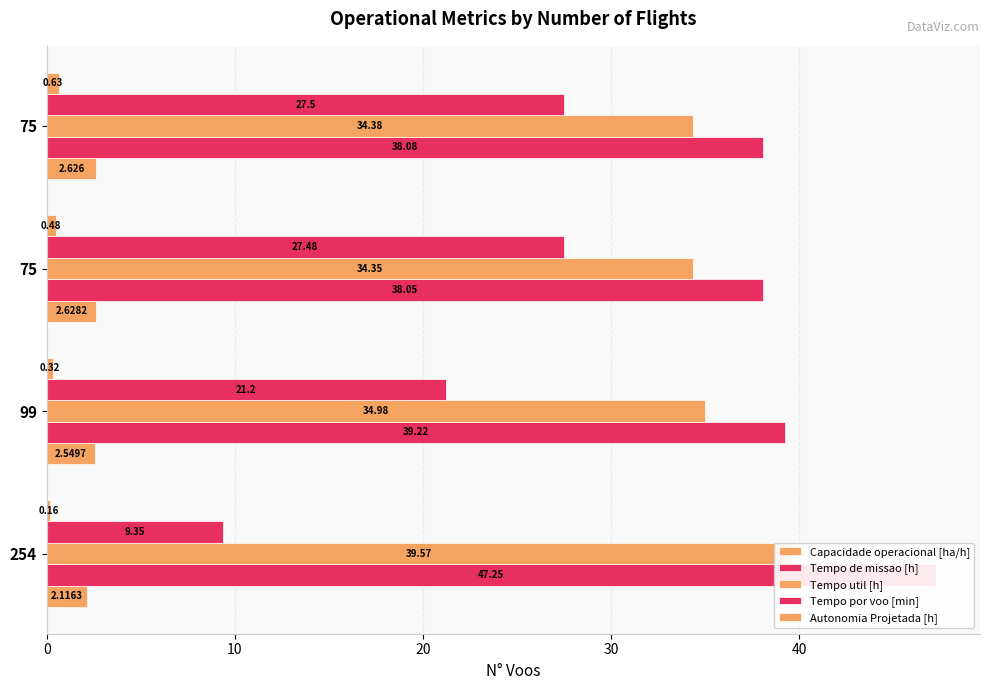

Reading left to right, transcribe all the data shown in this chart.

Capacidade operacional [ha/h]: 2.1	2.5	2.6	2.6
Tempo de missao [h]: 47.2	39.2	38.0	38.1
Tempo util [h]: 39.6	35.0	34.4	34.4
Tempo por voo [min]: 9.3	21.2	27.5	27.5
Autonomia Projetada [h]: 0.2	0.3	0.5	0.6